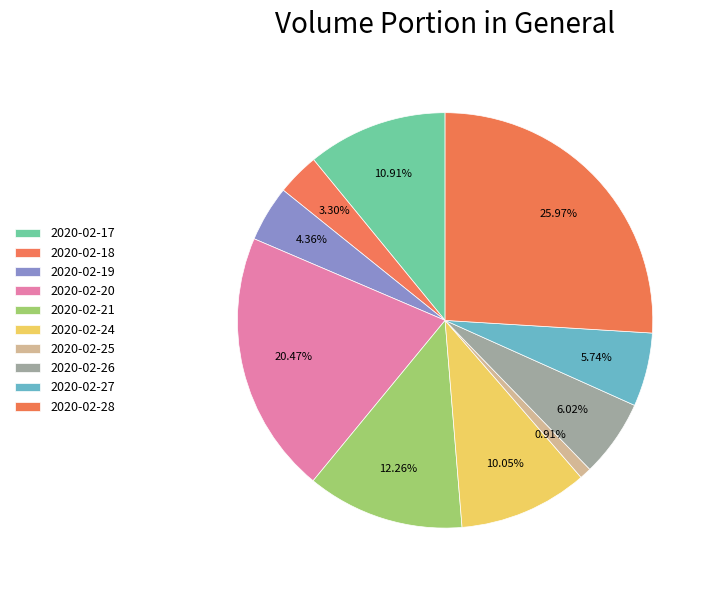

How many segments does this pie chart have?

10